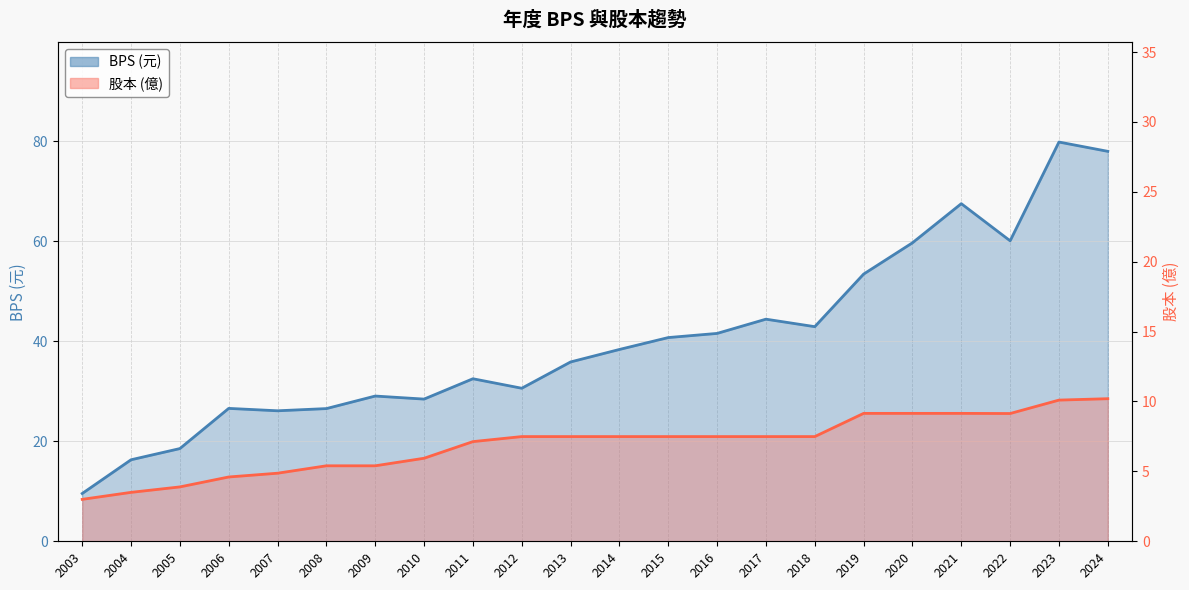

True or false: BPS has a value of 79.9 at 2023.

True